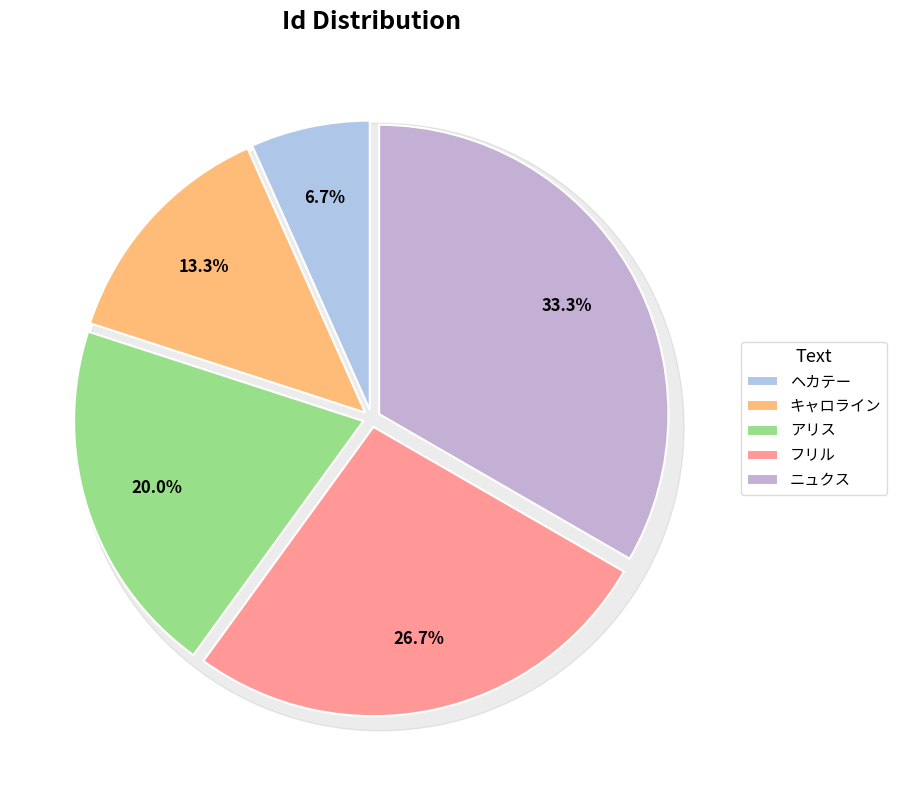

How many slices are in this pie chart?

5